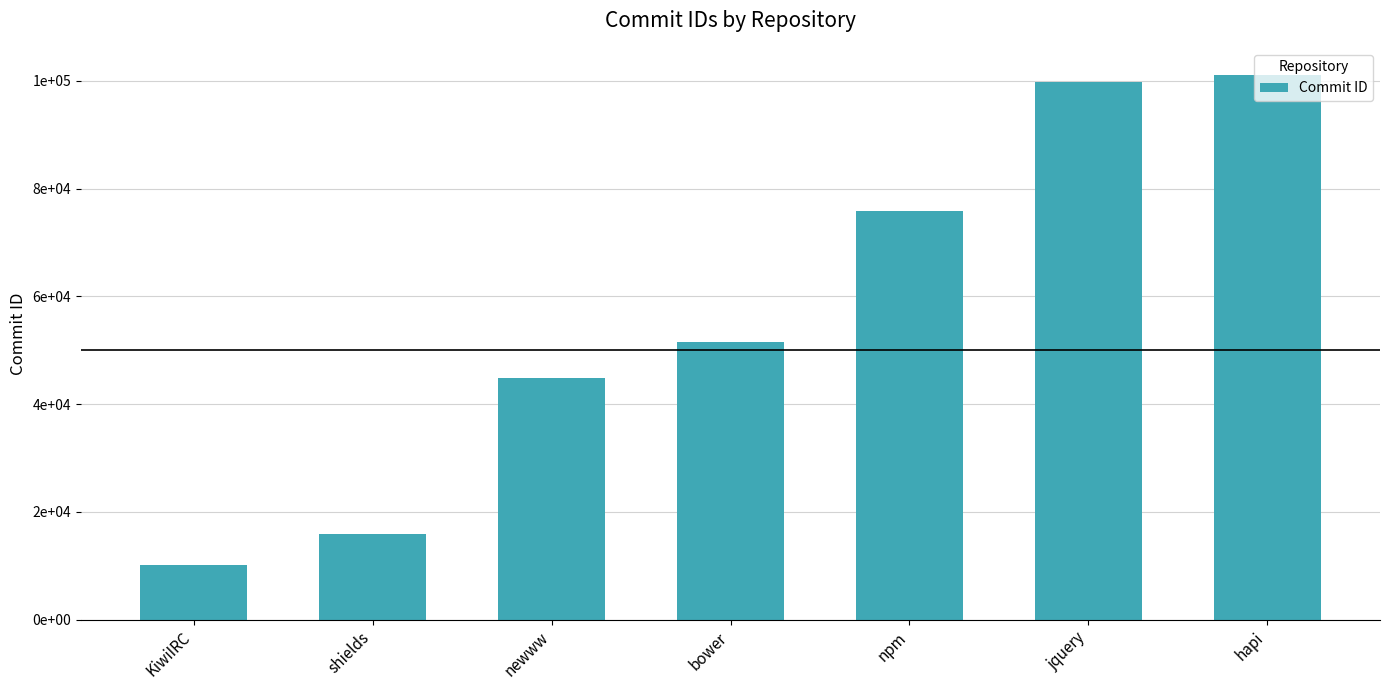

Reading right to left, extract all data points from this chart.

hapi=101057	jquery=99820	npm=75778	bower=51586	newww=44790	shields=15824	KiwiIRC=10073